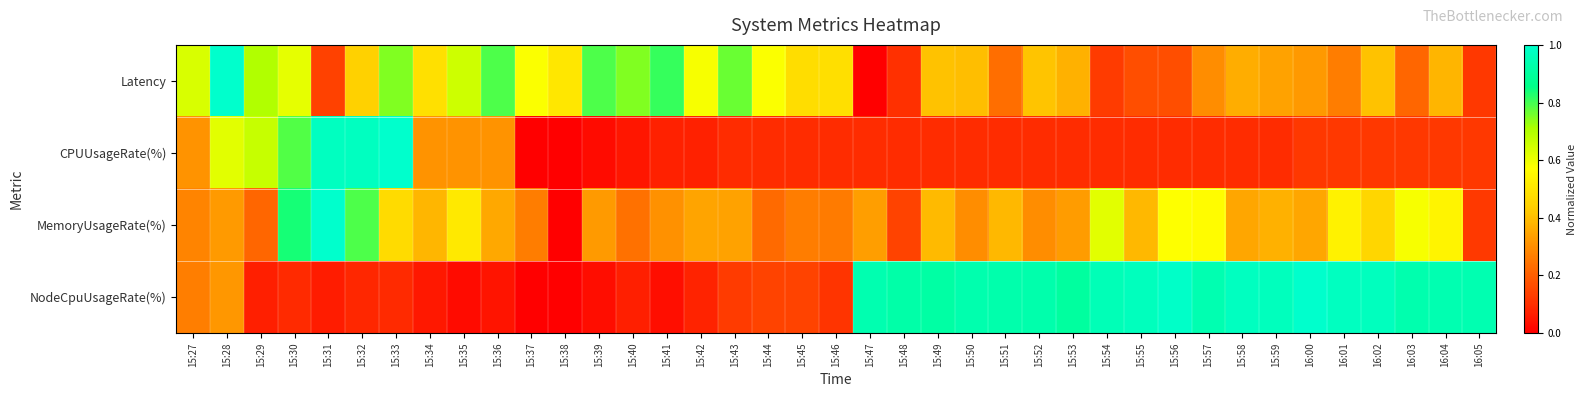

Rank the series by their maximum value, from lowest to highest.

Latency, CPUUsageRate(%), MemoryUsageRate(%), NodeCpuUsageRate(%)